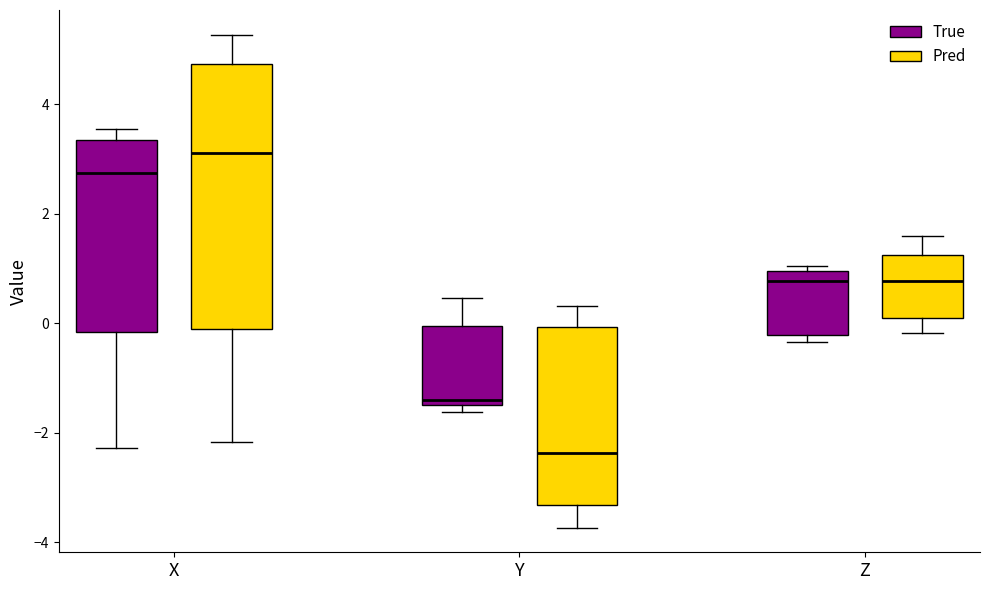

Which box's median line is the highest?

X (Pred)